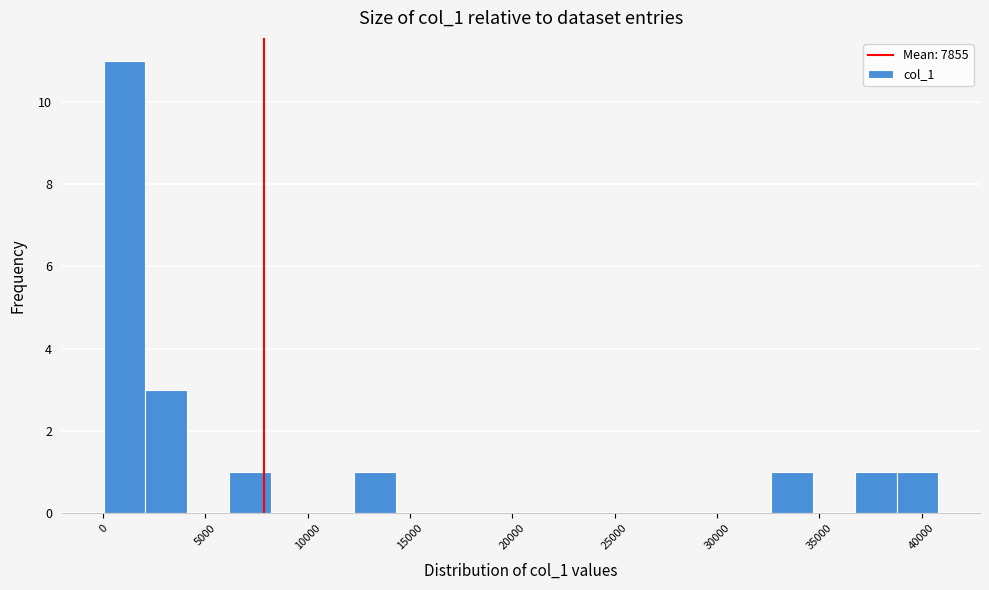

What is the height of the bar covering 32500 to 34500 on the x-axis? Neither the bar edges nor the heights are printed on the chart, so give them approximately, as read against the axes.

1